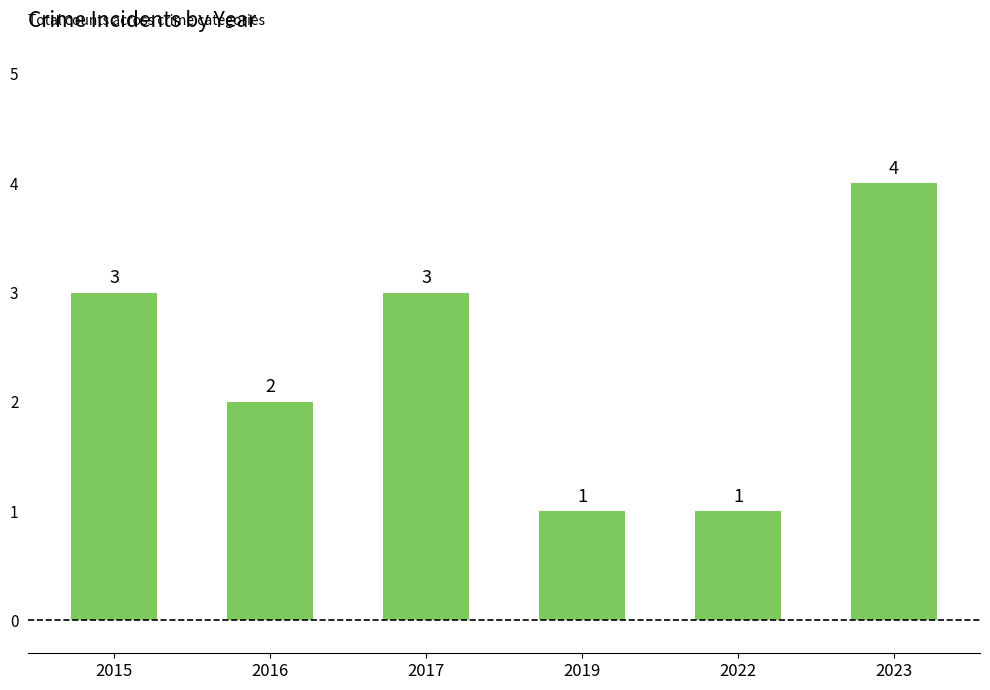

How many categories are shown in the chart?

6